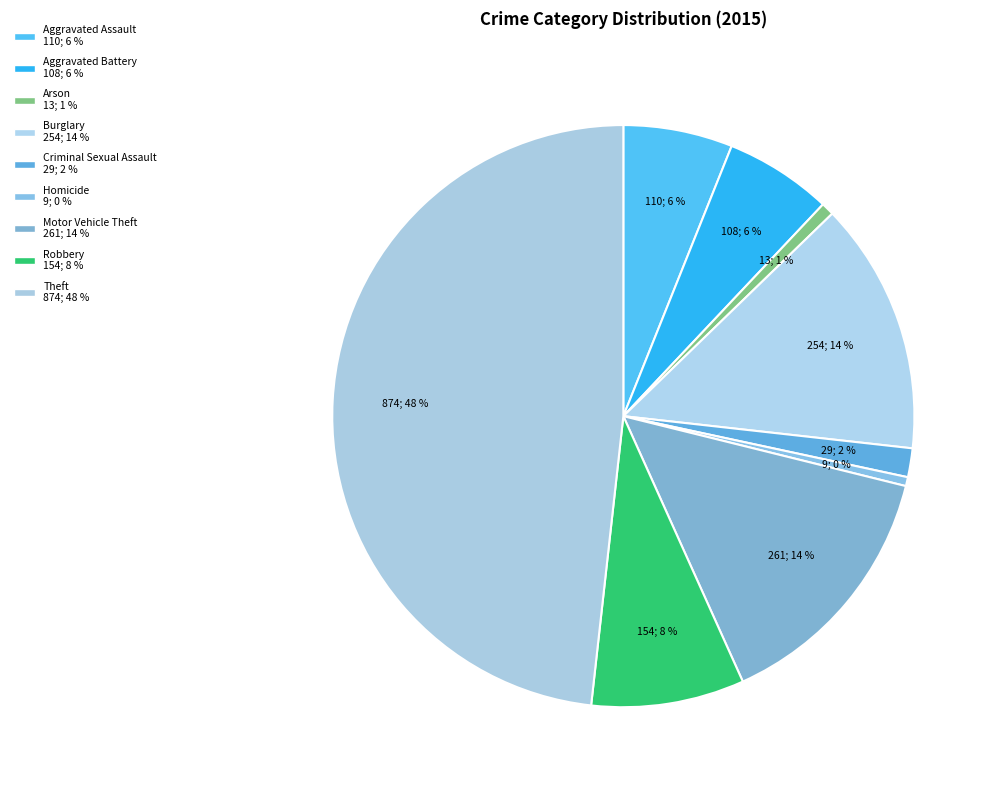

Is it true that Arson is 1% of the pie?

True